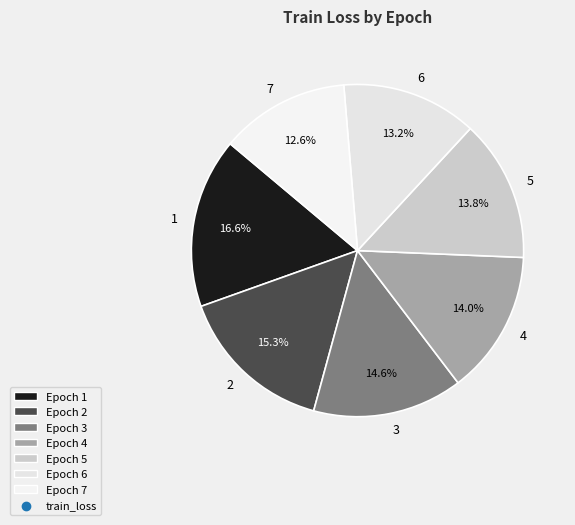

What percentage is the 5 slice, to the nearest percent?

14%